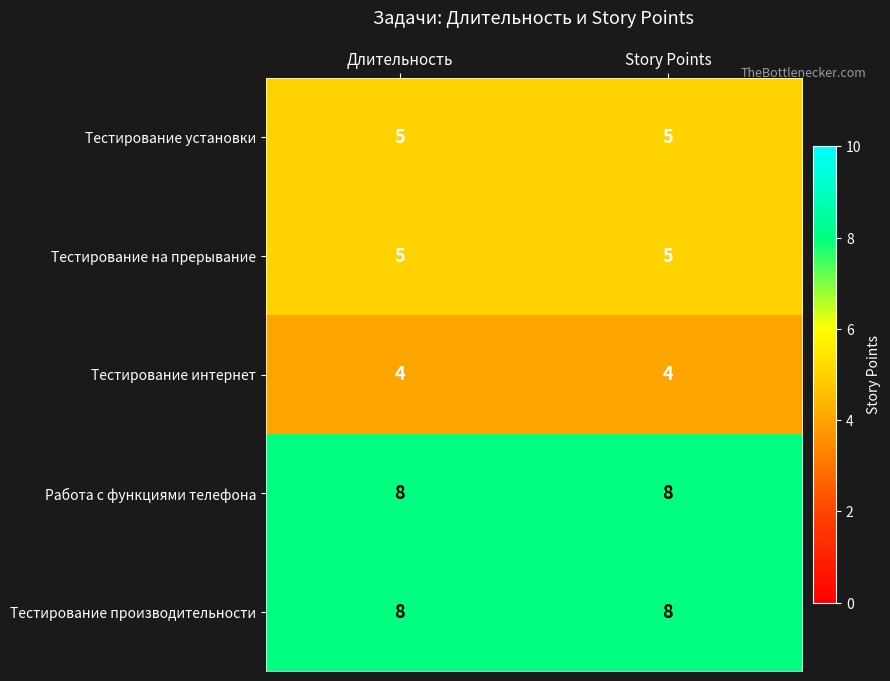

What is the average value of the Тестирование интернет series?

4